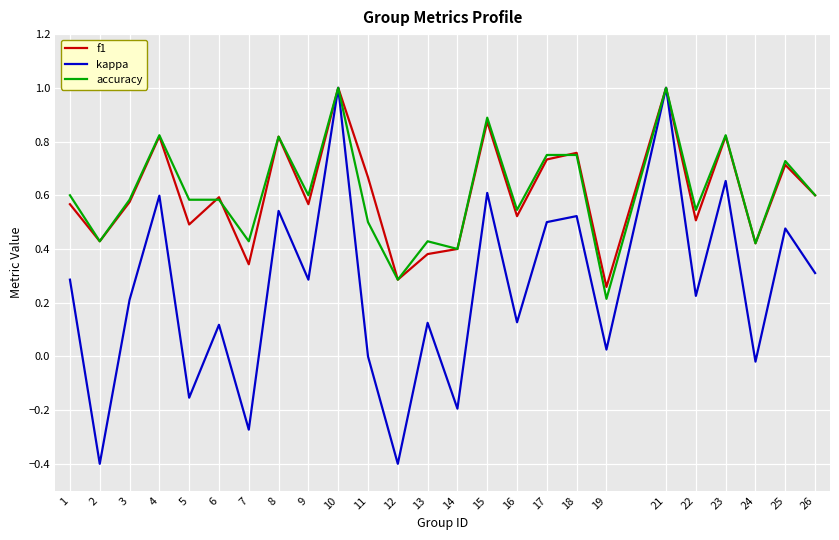

True or false: kappa has more than 1 points higher than both neighbors.

True